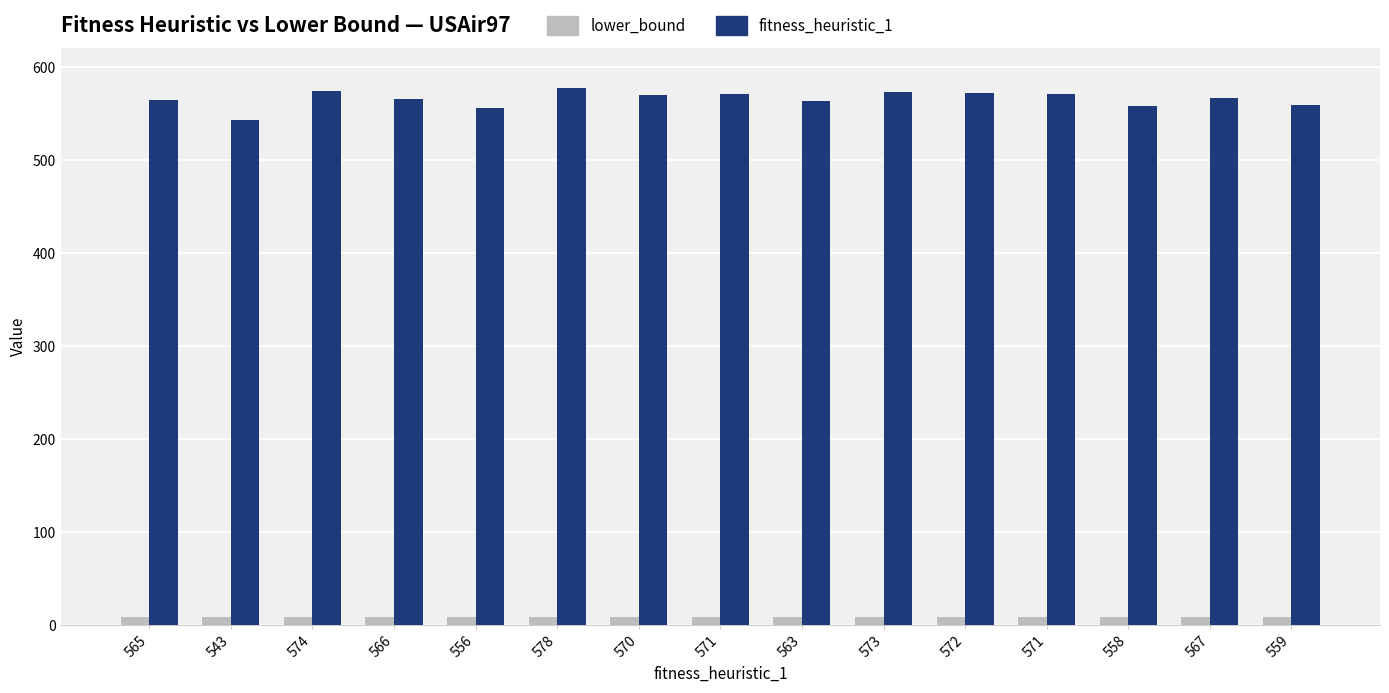

How many bars are there in each group?

2